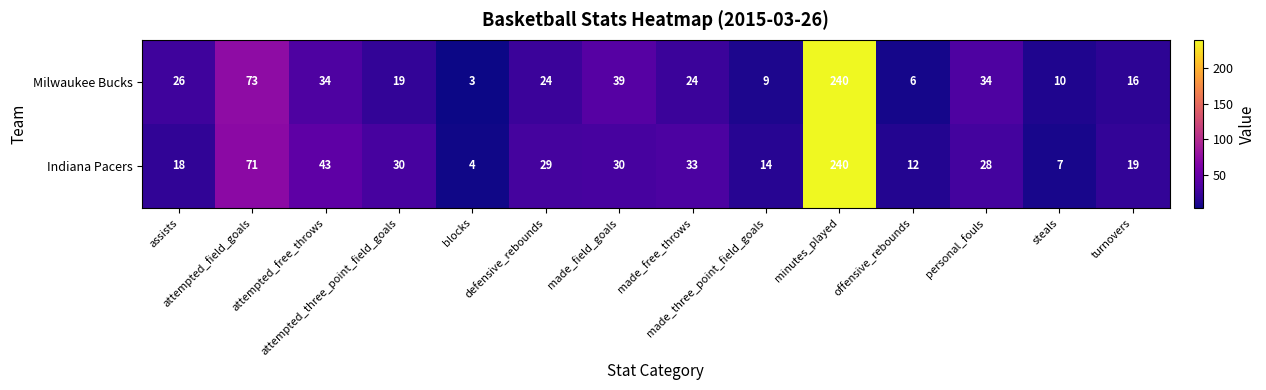

List the series in order of their overall mean, lowest first.

Milwaukee Bucks, Indiana Pacers